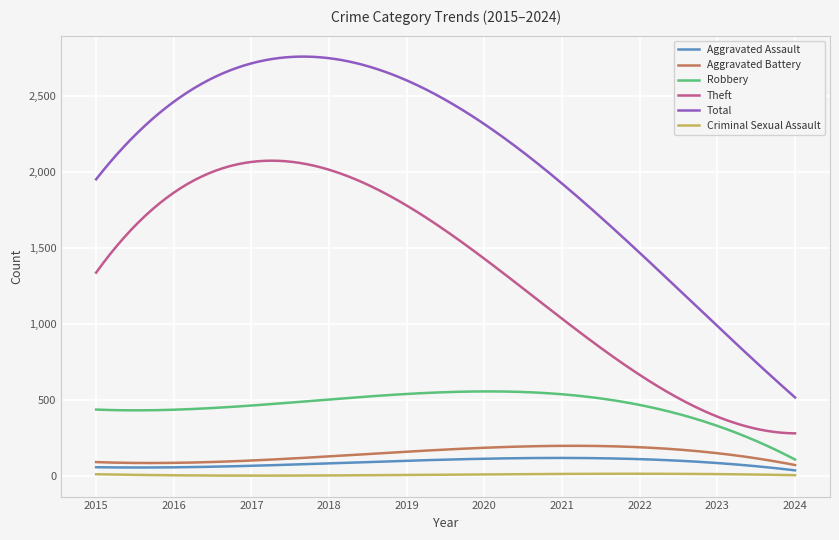

Which series has the largest total across all categories?

Total